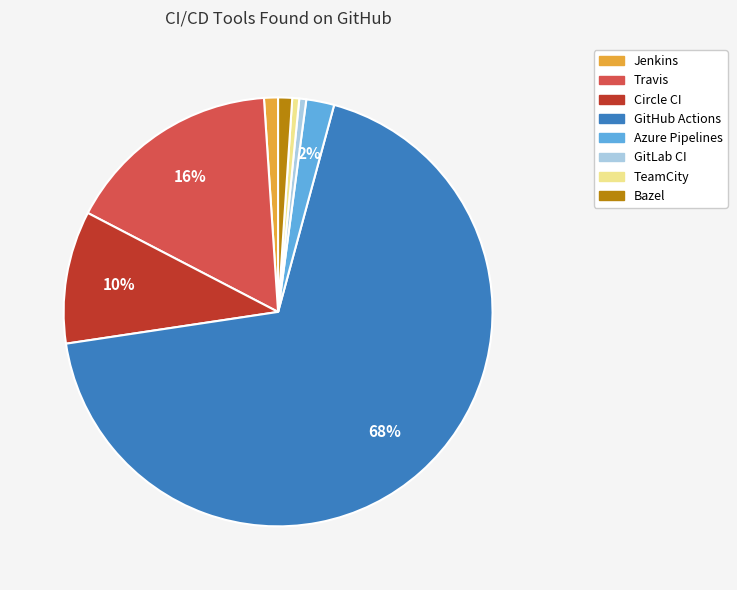

Which slice is the largest?

GitHub Actions